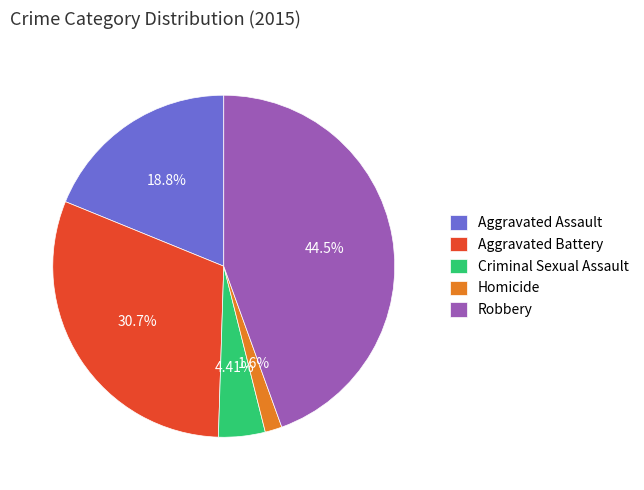

Which has a higher value, Aggravated Assault or Homicide?

Aggravated Assault